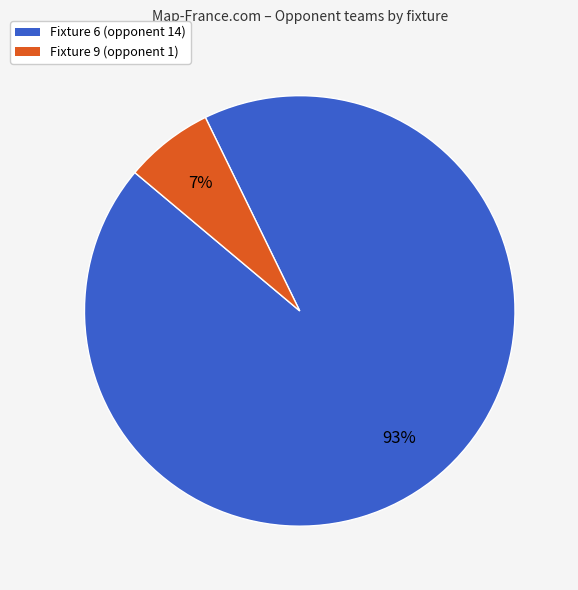

To the nearest percent, what portion does Fixture 9 (opponent 1) represent?

7%